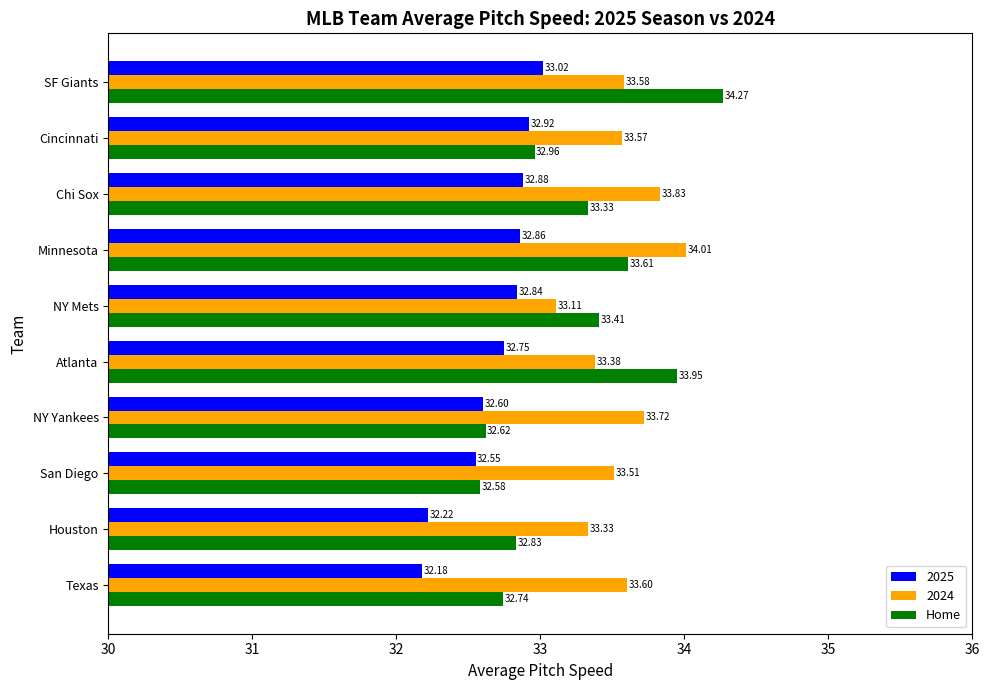

Rank the categories by Home value from lowest to highest.

San Diego, NY Yankees, Texas, Houston, Cincinnati, Chi Sox, NY Mets, Minnesota, Atlanta, SF Giants